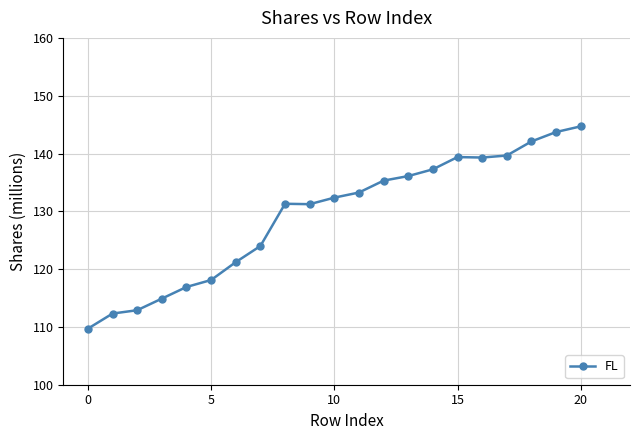

What is the value of the 16th point from the left?

139.4